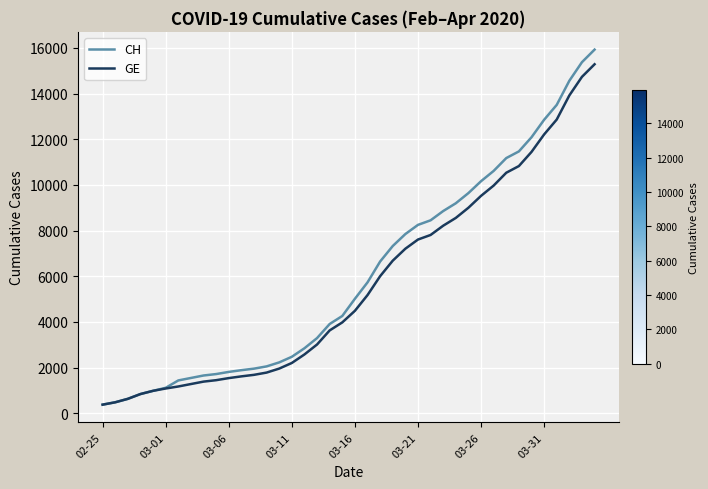

What is the smallest value displayed?

375